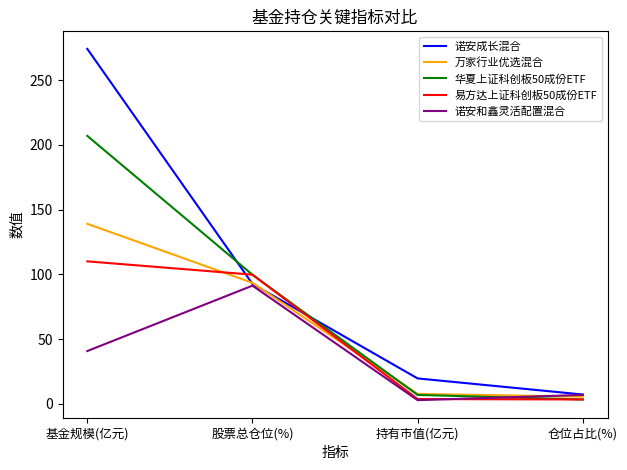

Which series has the largest total across all categories?

诺安成长混合